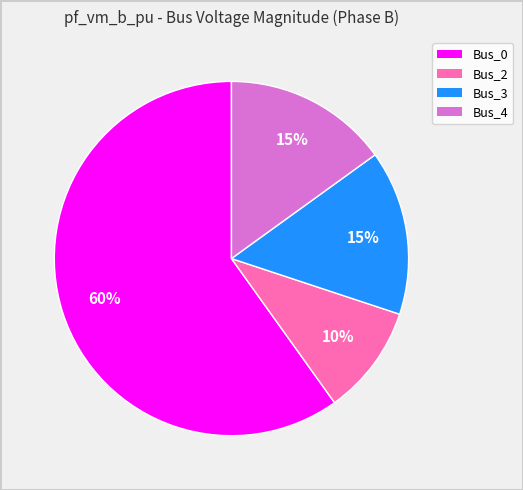

Is there any slice that represents more than half of the pie?

Yes